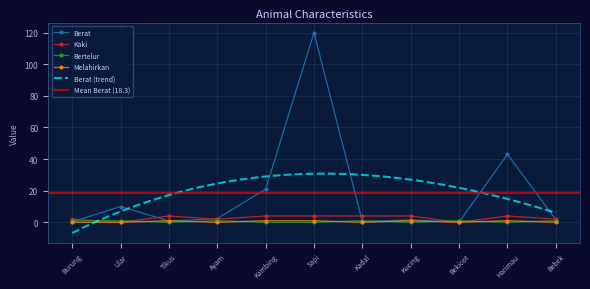

At Kambing, list the series in order from largest to smallest.

Berat, Kaki, Melahirkan, Bertelur